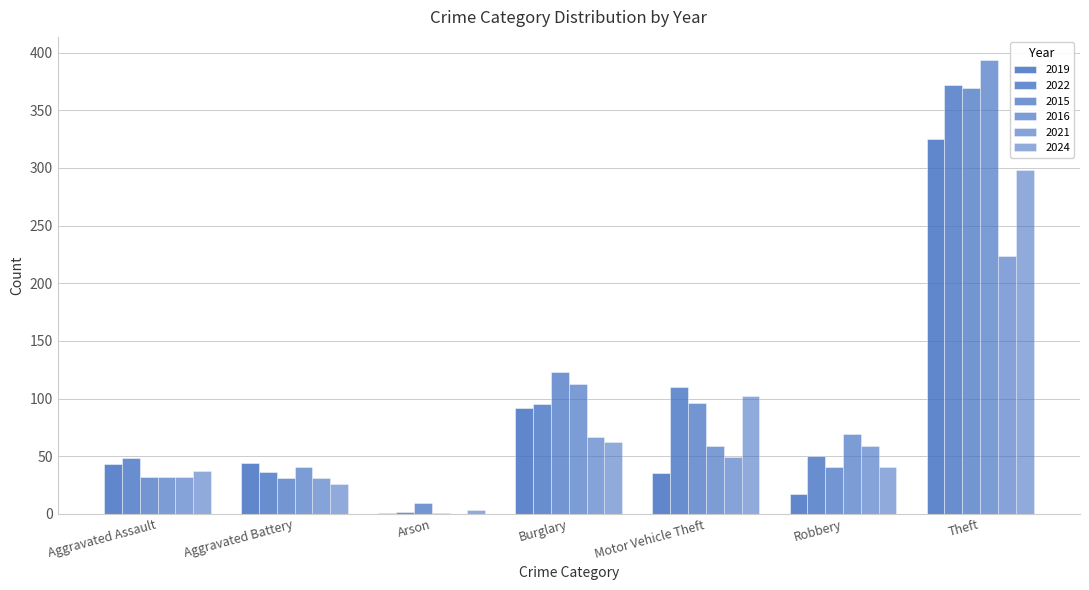

How many positive values does the 2021 series have?

6